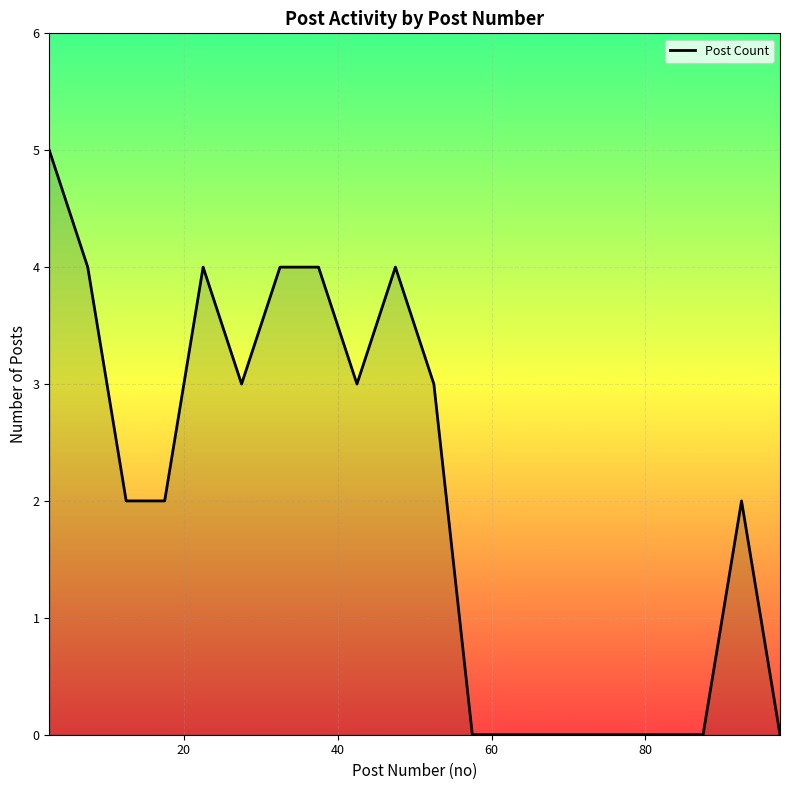

What is the sum of all values?

40